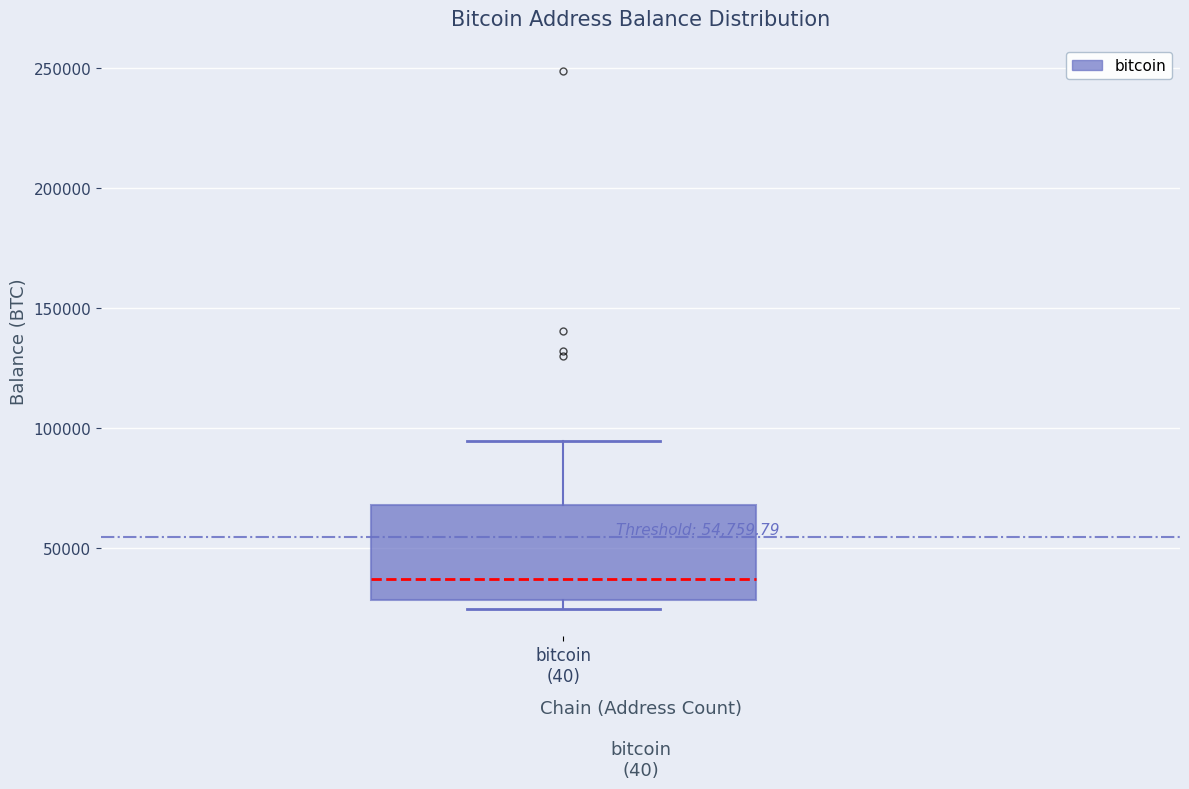

Transcribe this box plot: give where the median line is, the range the box spans, and where the two whiskers end, as read against the y-axis. The values are not printed on the chart, so give them approximately, as read against the axis.

median 35000, box 30000 to 70000, whiskers 25000 to 95000